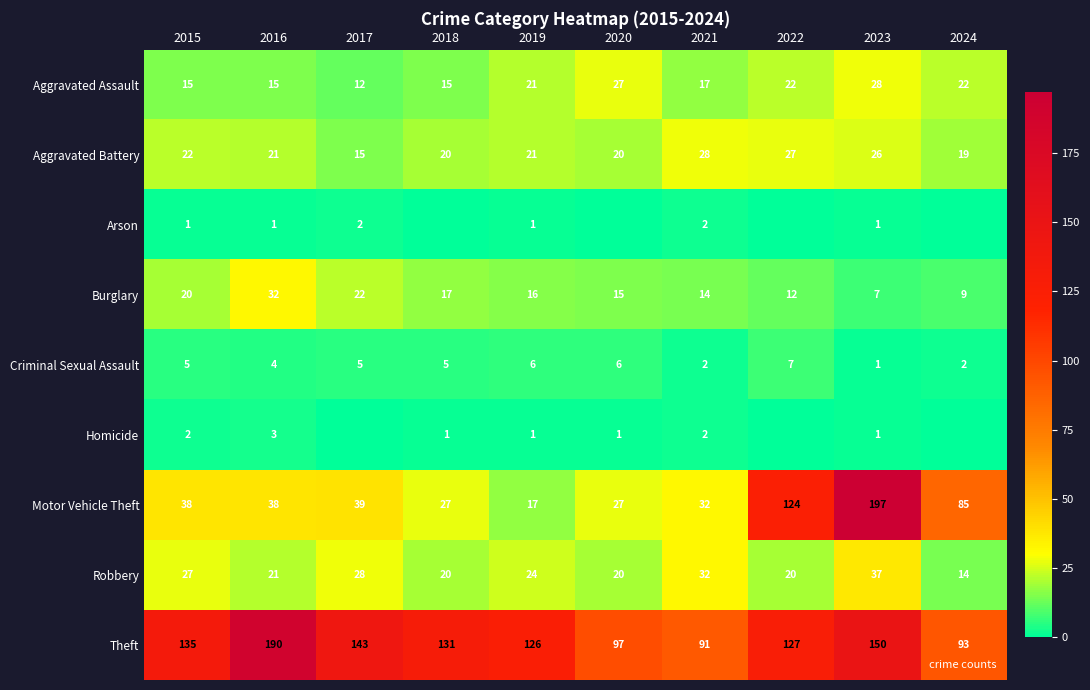

What is the difference between the second highest and minimum values in the Theft series?

59